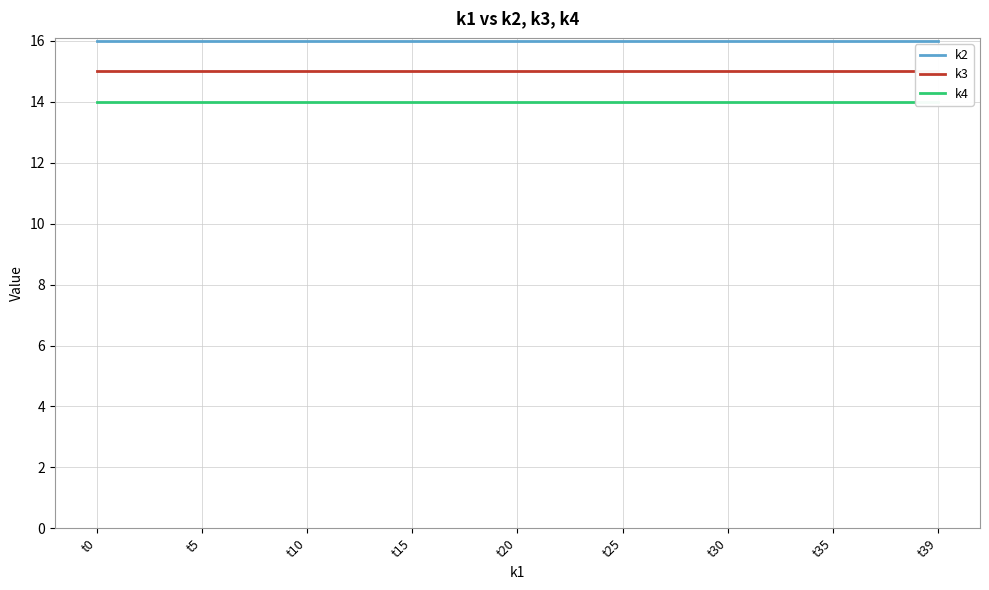

What is the highest value of the k3 series?

15